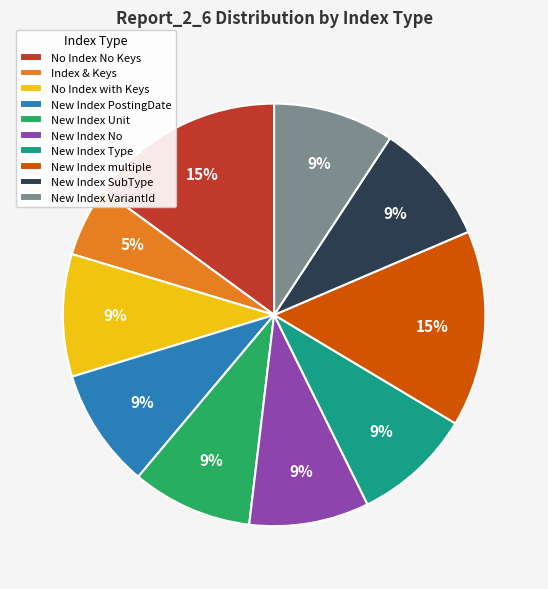

Combined, do New Index Unit and New Index Type account for over 50%?

No